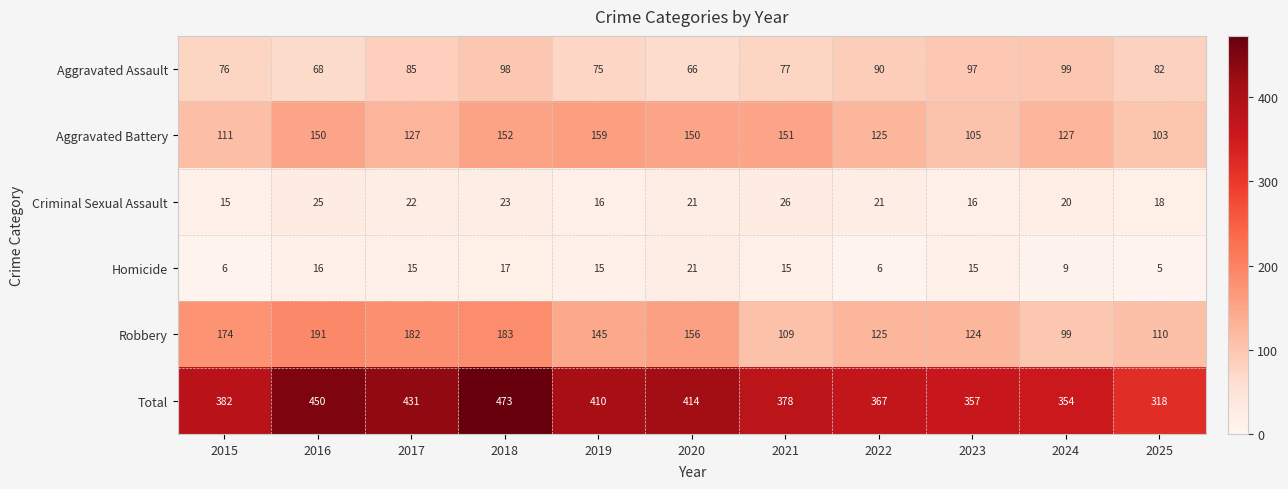

What is the minimum value for Criminal Sexual Assault?

15